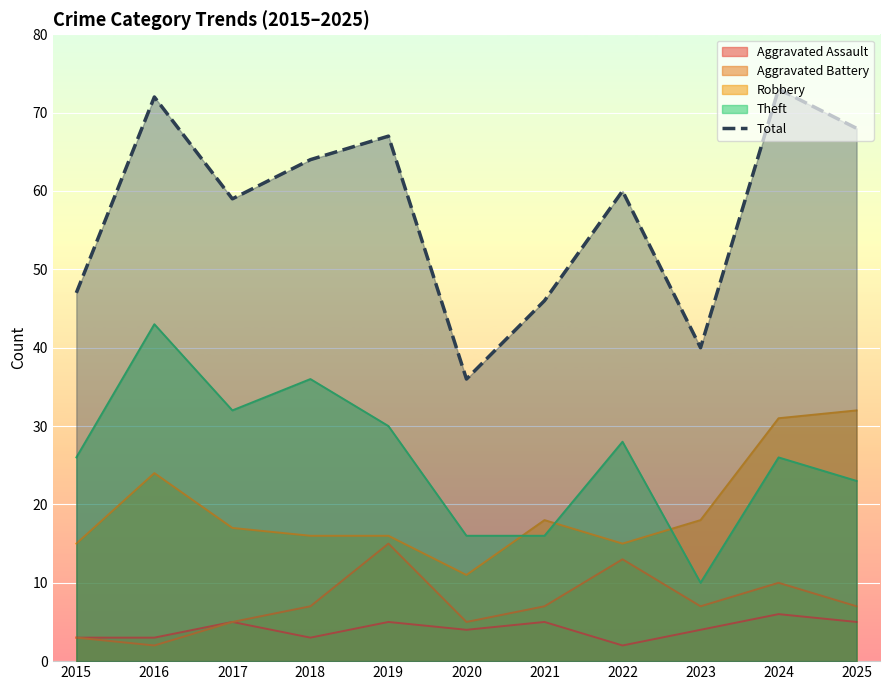

How many data points are less than 60?

5